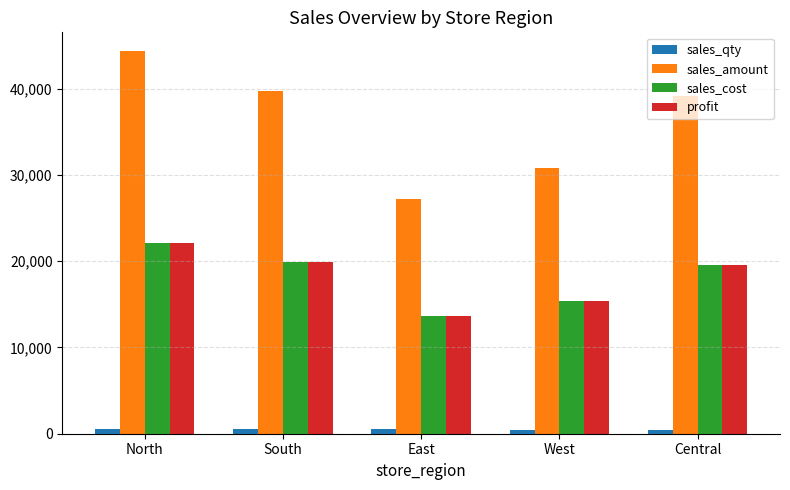

What is the maximum value for sales_qty?

530